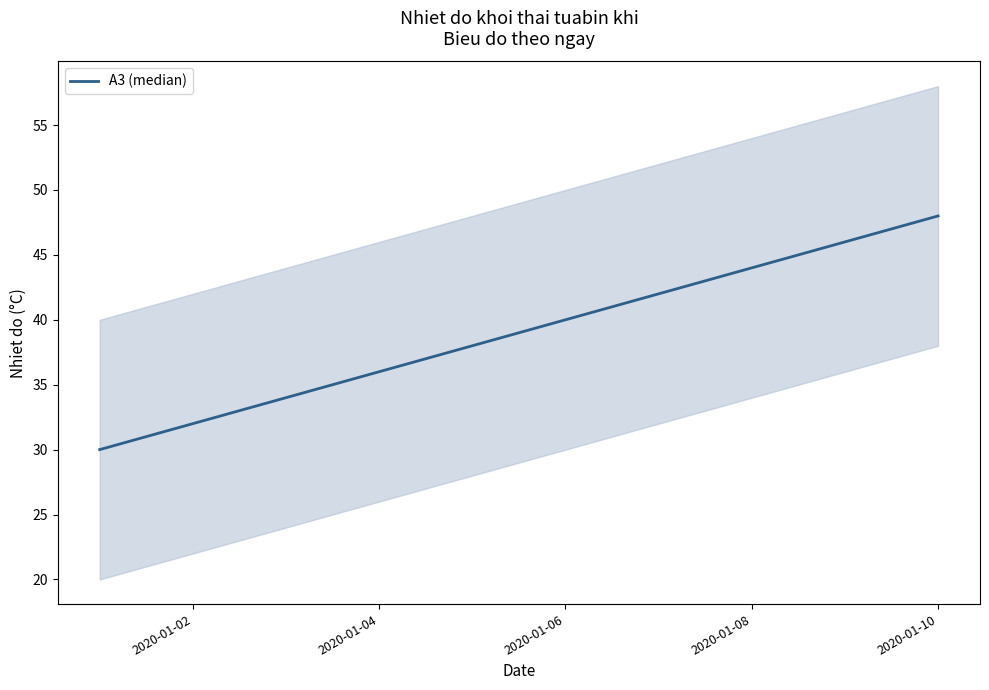

Between 2020-01-08 and 2020-01-10, which is larger?

2020-01-10